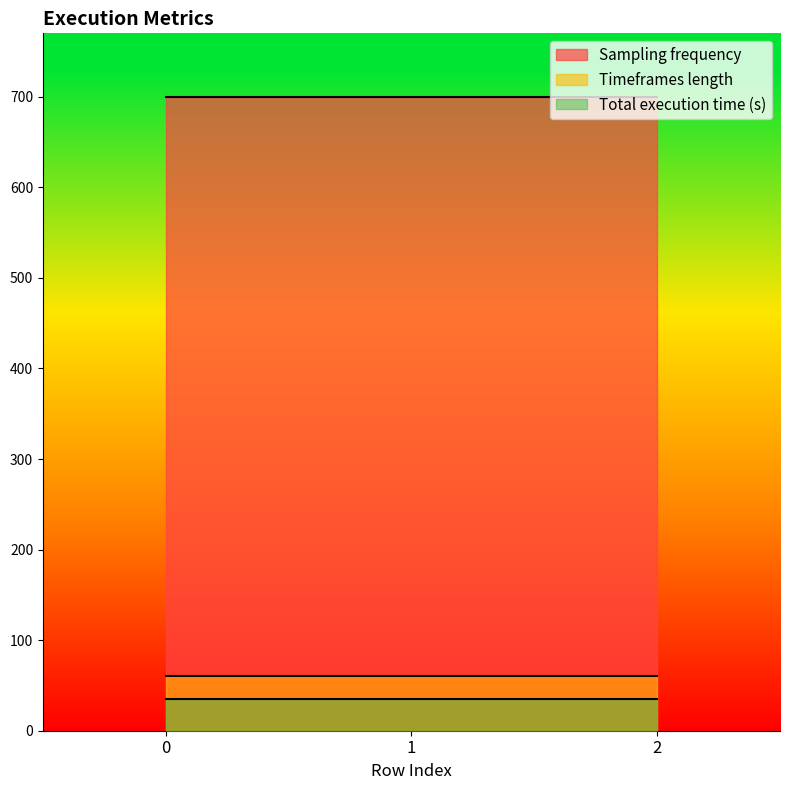

Between 2 and 0, which is larger?

2